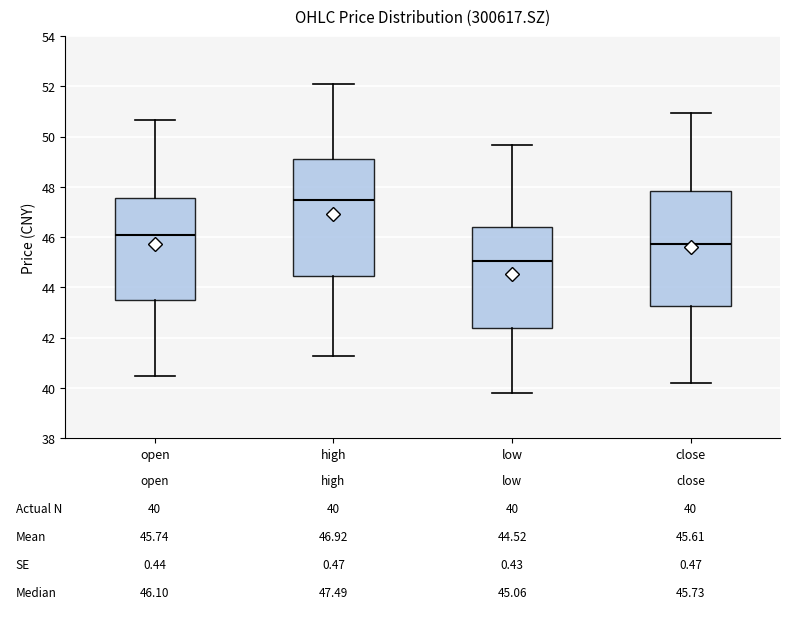

Which box's median line is the highest?

high